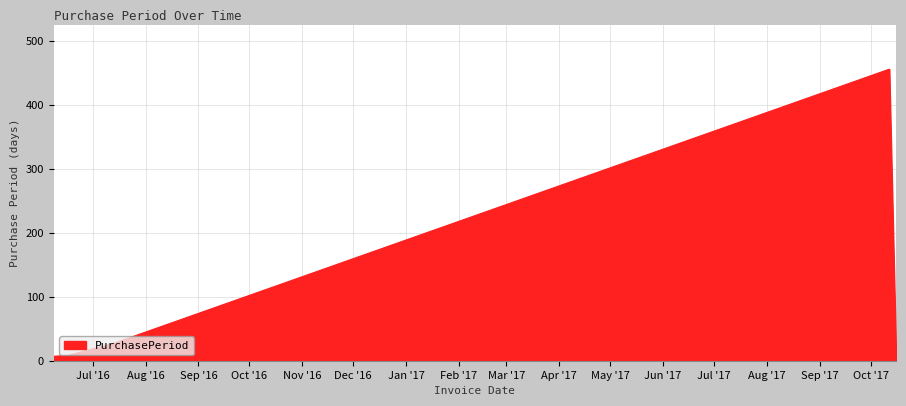

How many categories are shown in the chart?

5